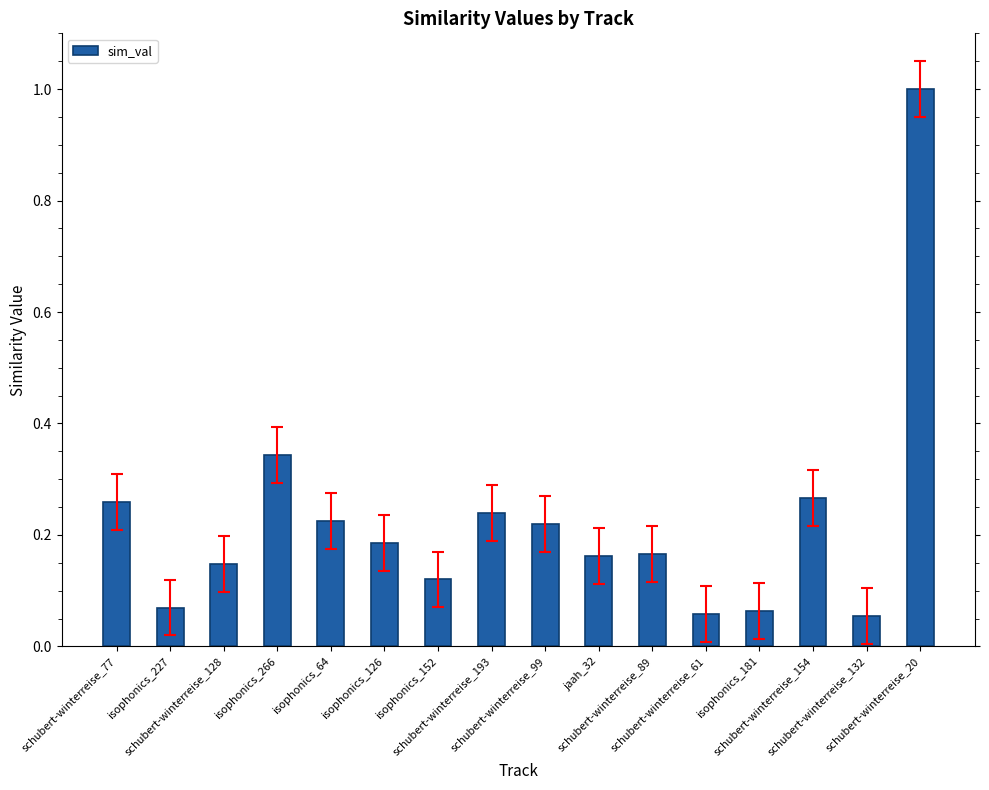

What is the greatest value displayed?

1.0